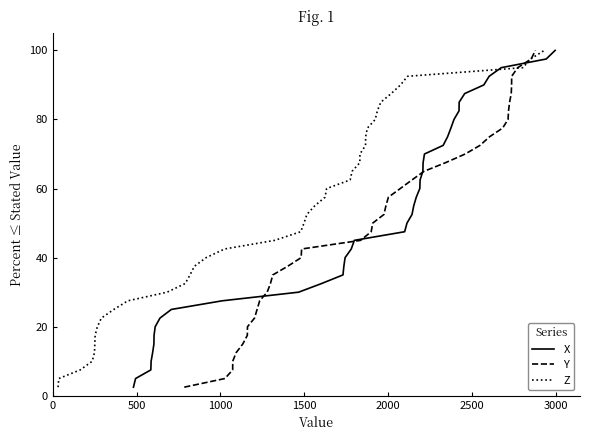

What is the minimum value for X?

2.5